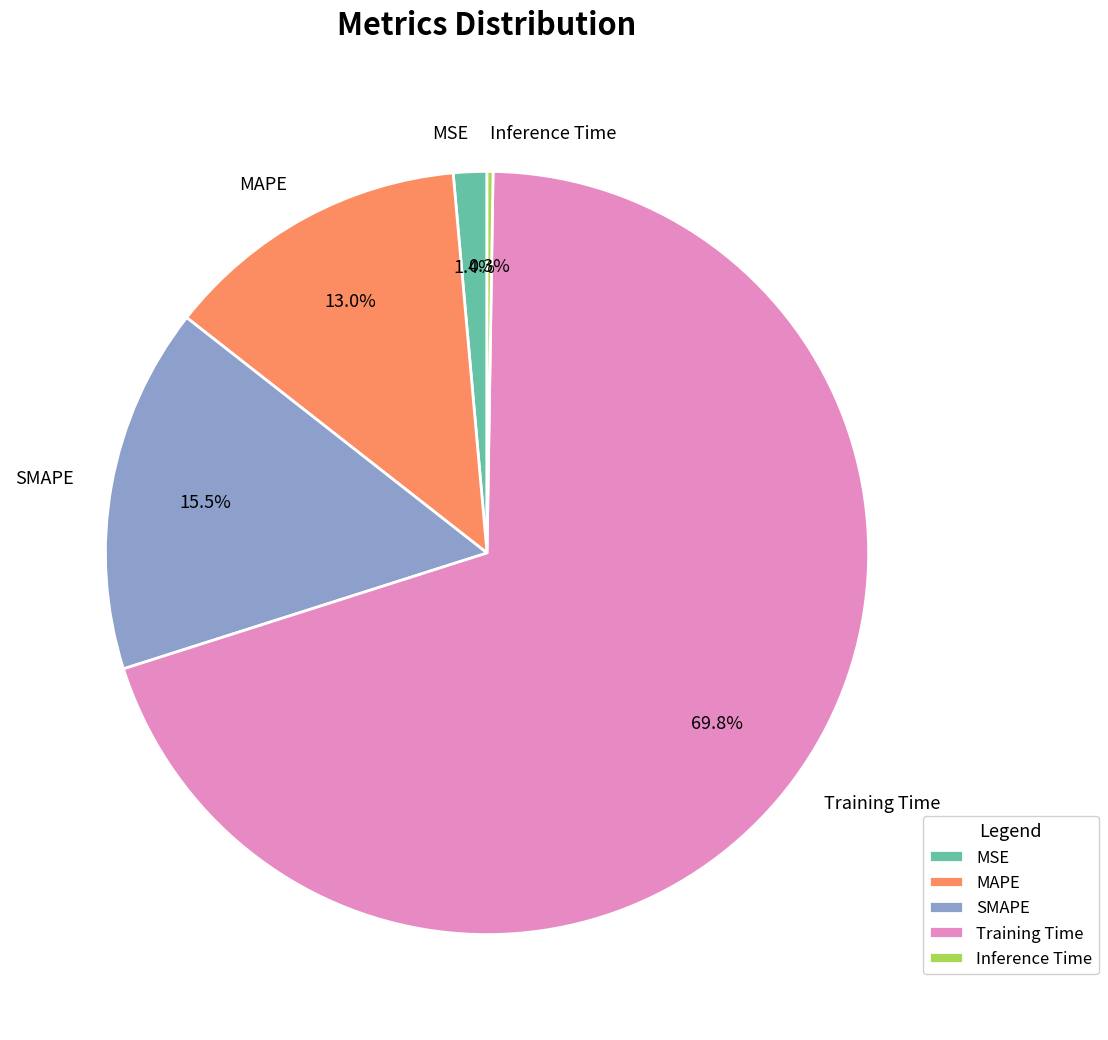

To the nearest percent, what is the difference between the largest and smallest slice percentages?

70%